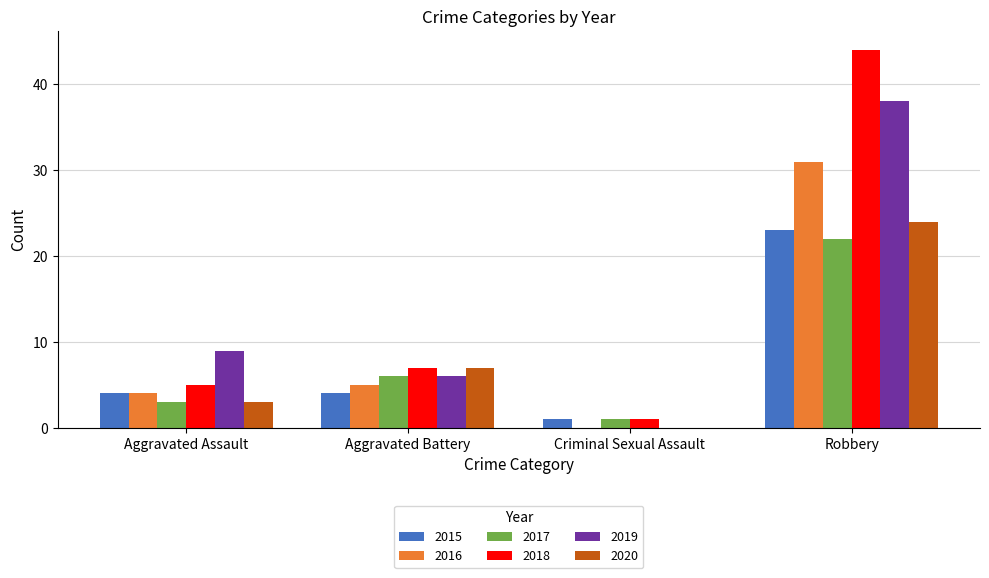

At which label does 2020 reach its peak?

Robbery